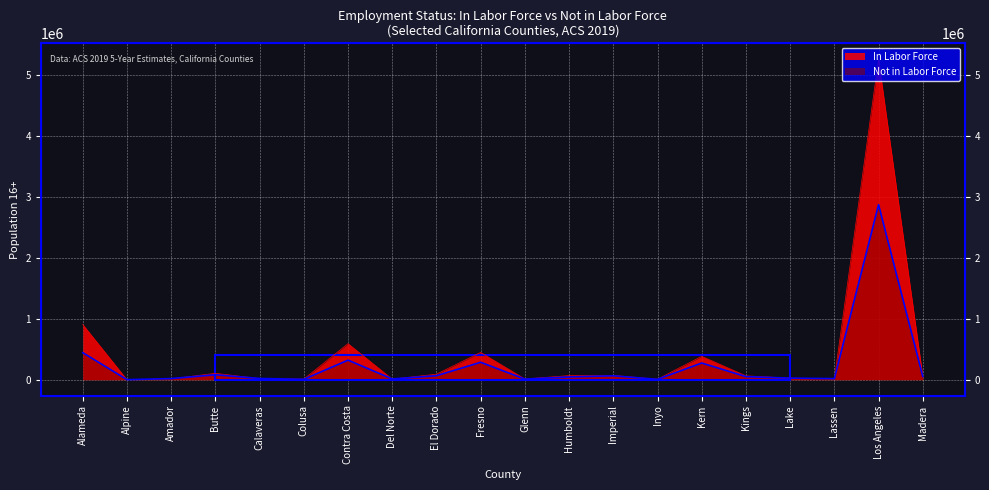

What is the label of the 13th point from the right?

Del Norte